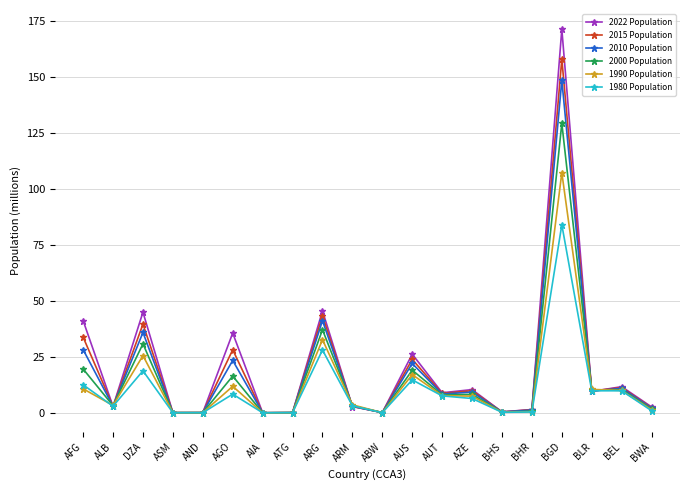

The 2010 Population series shows 9.9 at DZA. True or false?

False